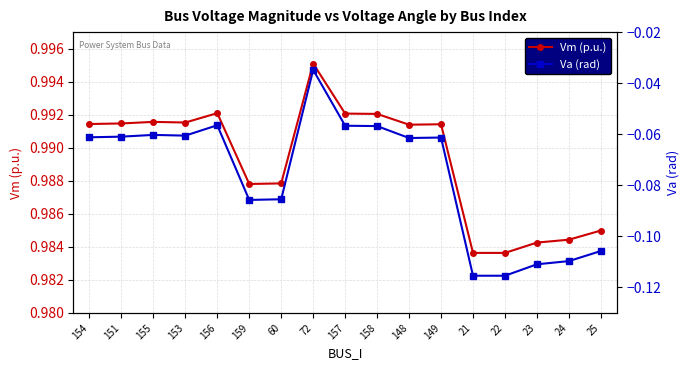

What is the label of the 16th point from the right?

151